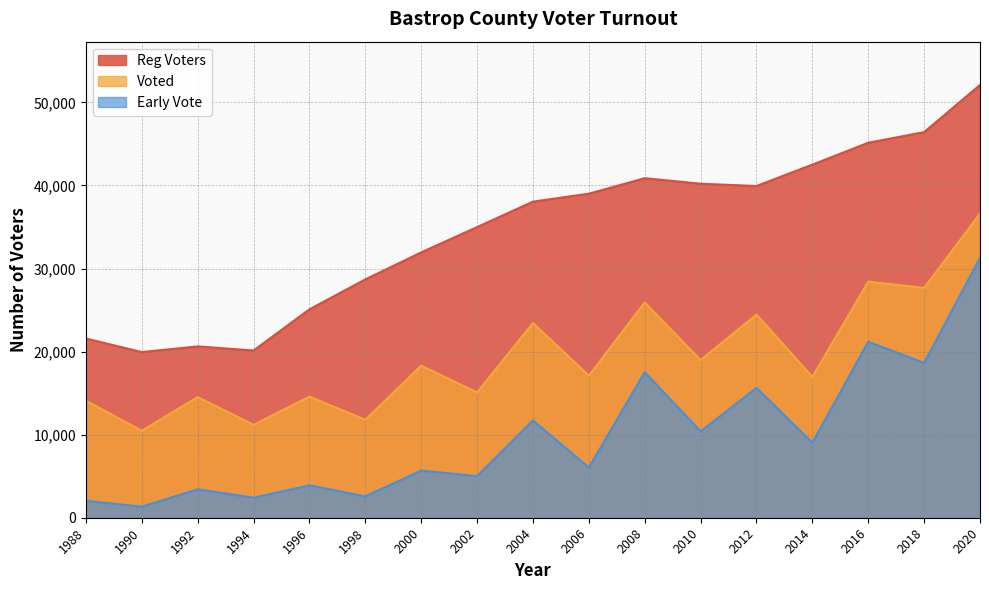

What is the greatest value displayed?

52096